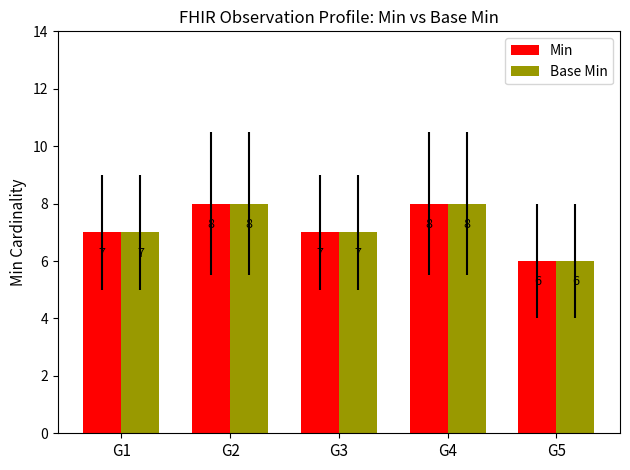

What is the difference between the Min values at G4 and G5?

2